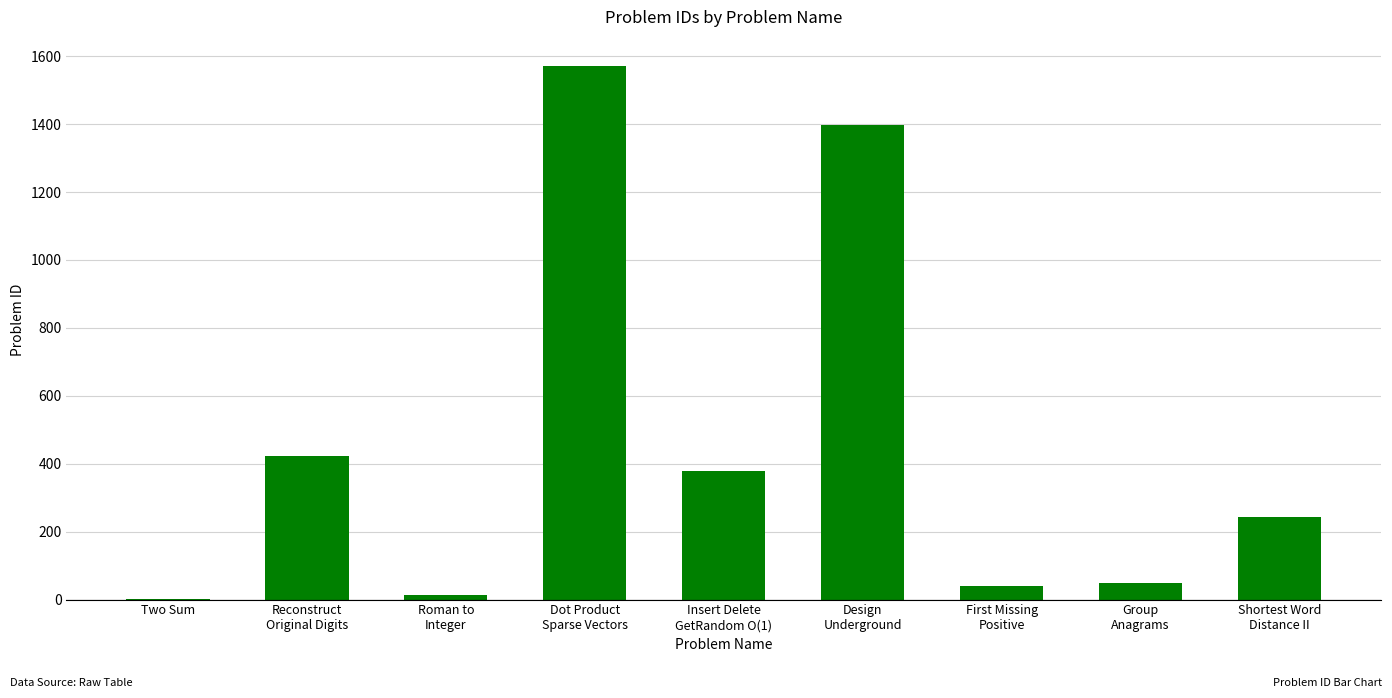

What is the average value?

457